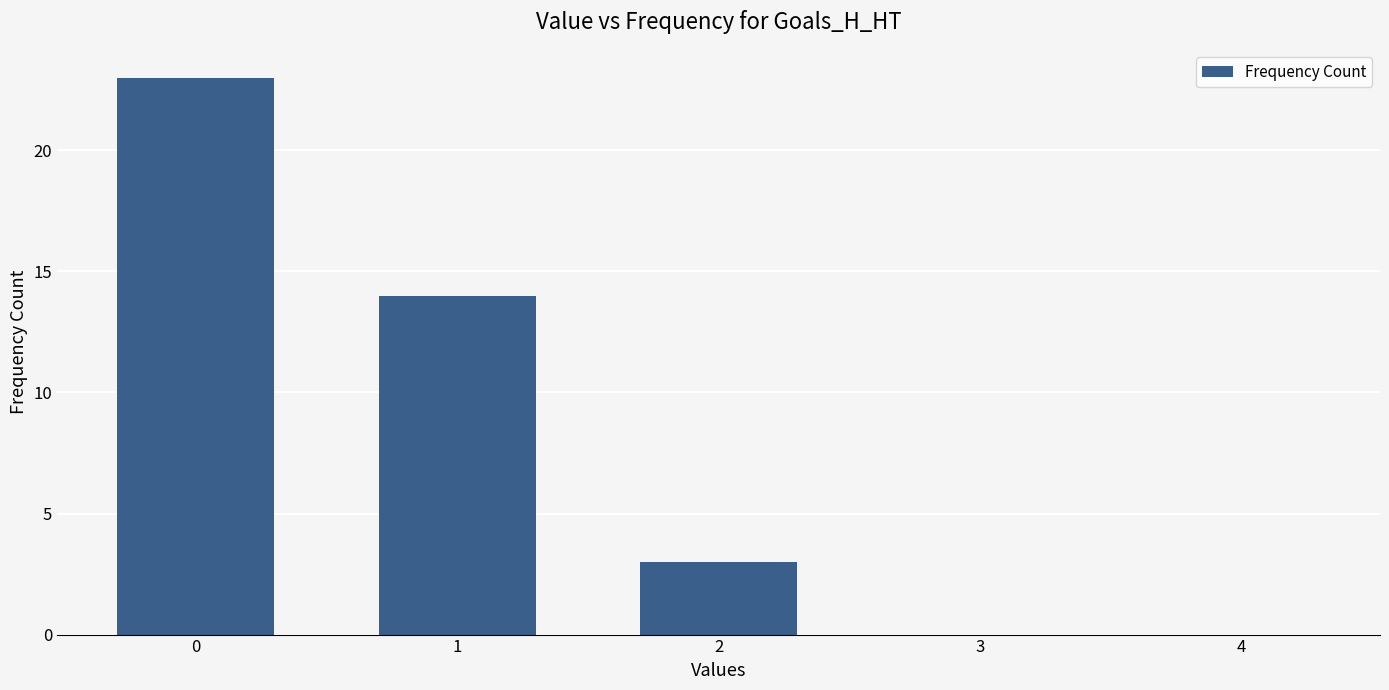

Reading right to left, list all the values displayed in this chart.

0	0	3	14	23